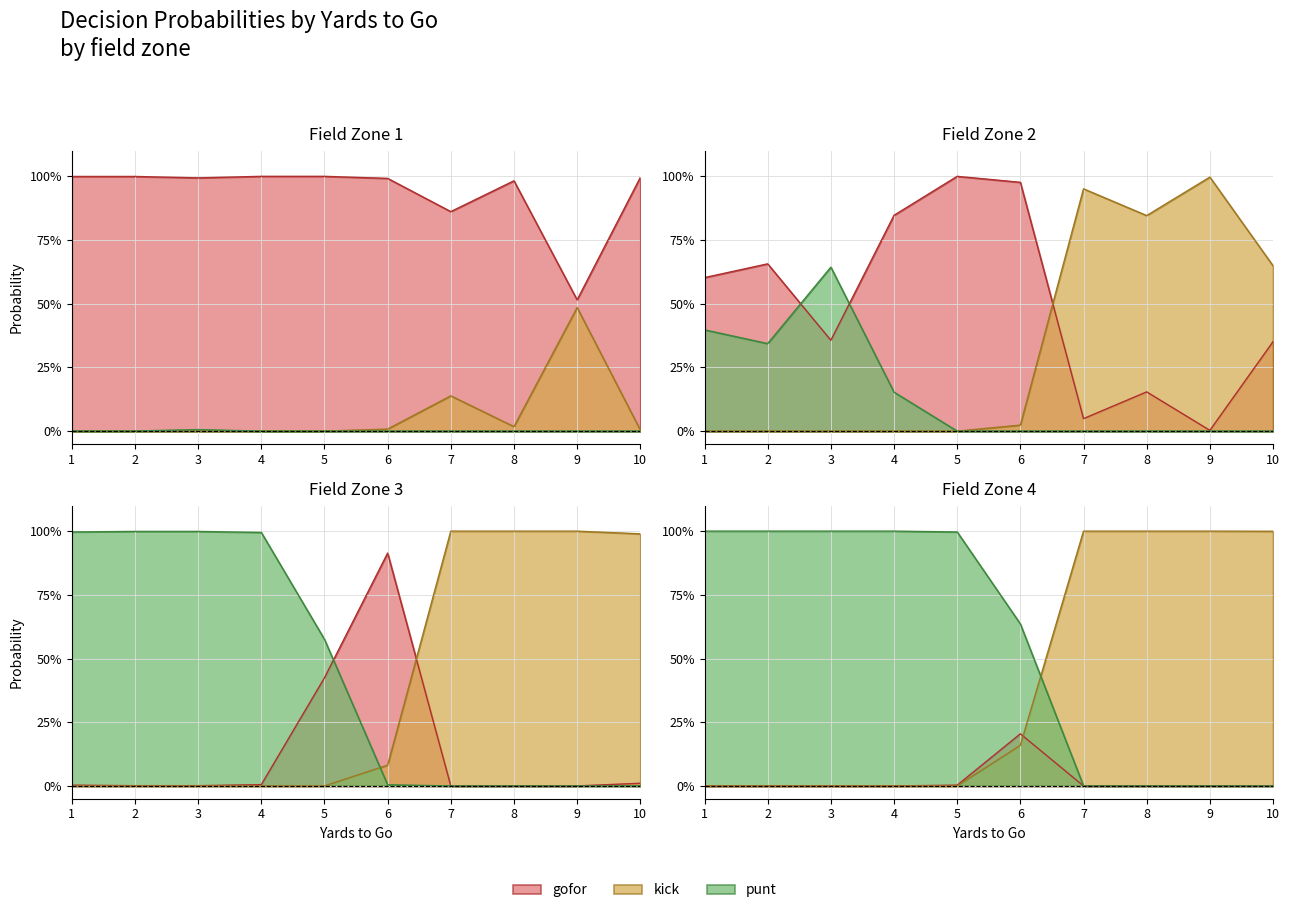

Does the chart display data point markers on the line(s)?

No